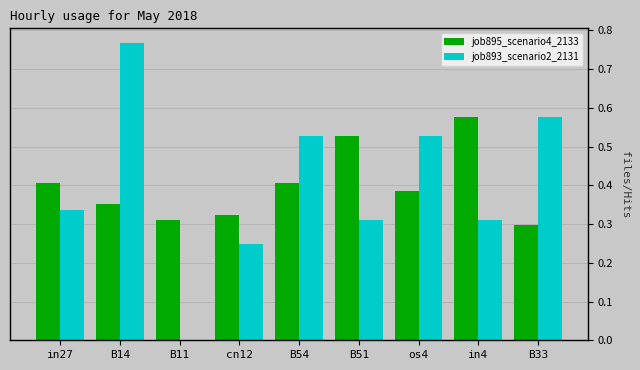

At which category is the sum across all series the highest?

B14